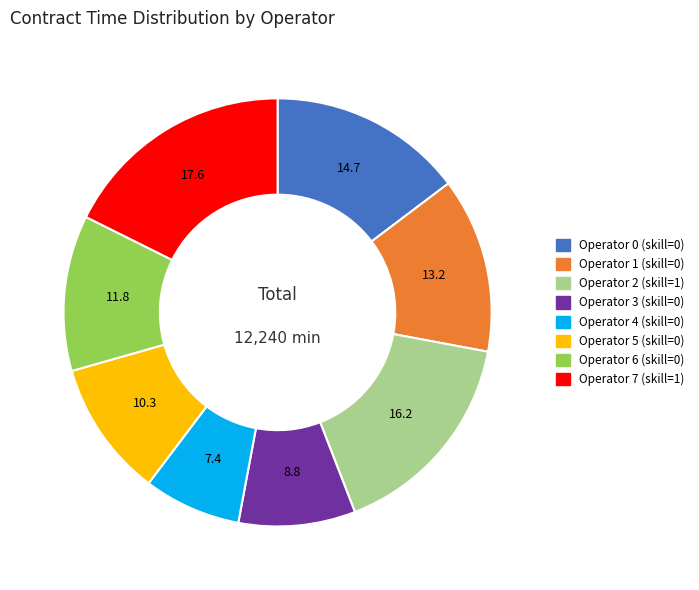

How many segments does this pie chart have?

8